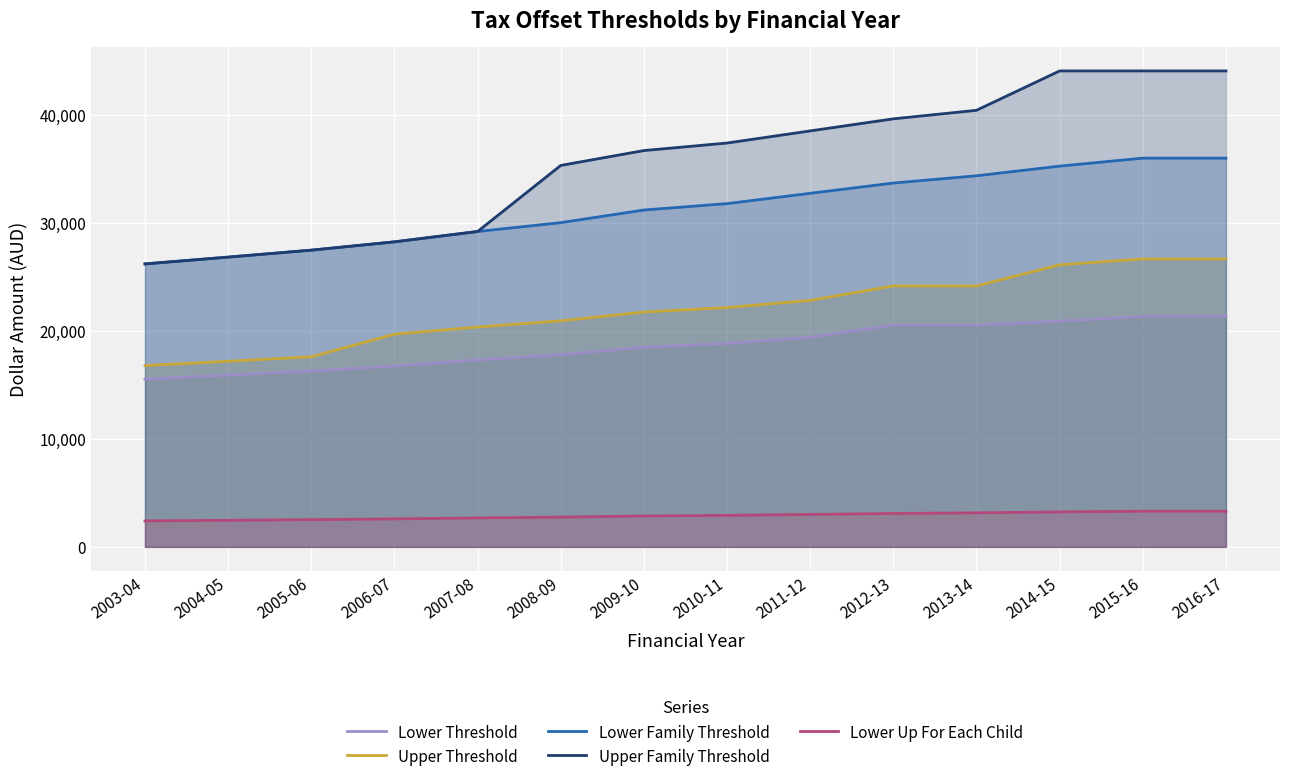

True or false: Lower Threshold has more than 2 interior local peaks.

False